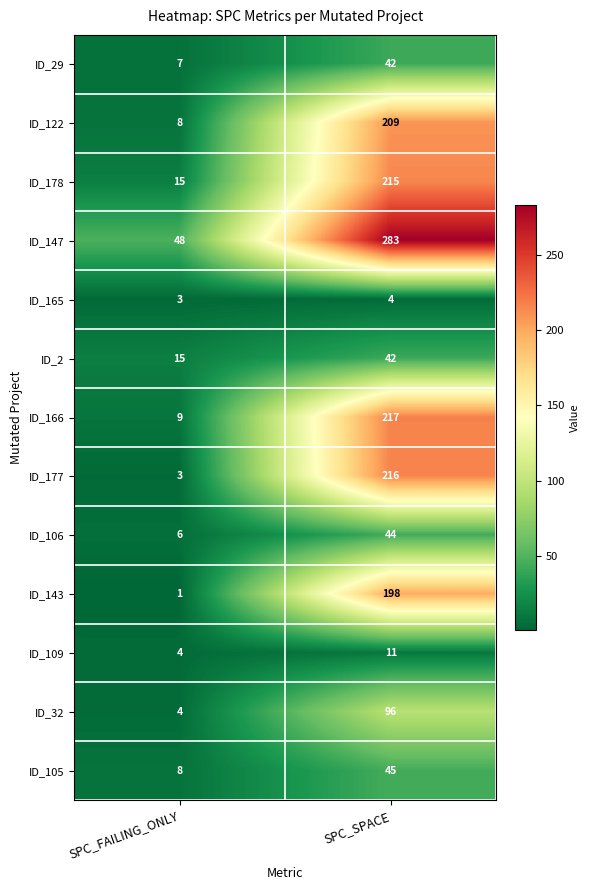

Reading left to right, what are all the values shown in this chart?

ID_29: SPC_FAILING_ONLY=7	SPC_SPACE=42
ID_122: SPC_FAILING_ONLY=8	SPC_SPACE=209
ID_178: SPC_FAILING_ONLY=15	SPC_SPACE=215
ID_147: SPC_FAILING_ONLY=48	SPC_SPACE=283
ID_165: SPC_FAILING_ONLY=3	SPC_SPACE=4
ID_2: SPC_FAILING_ONLY=15	SPC_SPACE=42
ID_166: SPC_FAILING_ONLY=9	SPC_SPACE=217
ID_177: SPC_FAILING_ONLY=3	SPC_SPACE=216
ID_106: SPC_FAILING_ONLY=6	SPC_SPACE=44
ID_143: SPC_FAILING_ONLY=1	SPC_SPACE=198
ID_109: SPC_FAILING_ONLY=4	SPC_SPACE=11
ID_32: SPC_FAILING_ONLY=4	SPC_SPACE=96
ID_105: SPC_FAILING_ONLY=8	SPC_SPACE=45